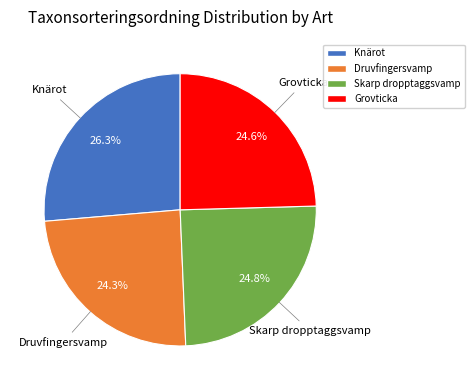

True or false: Skarp dropptaggsvamp accounts for 25% of the total.

True